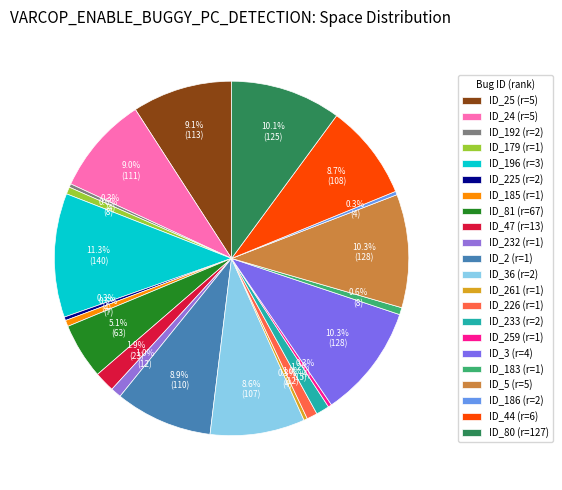

Count the number of slices in the pie.

22